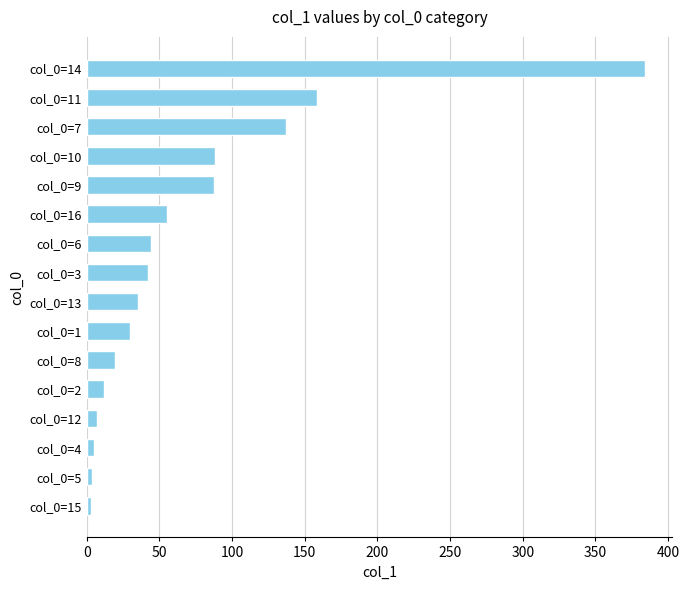

What is the average value?

69.5